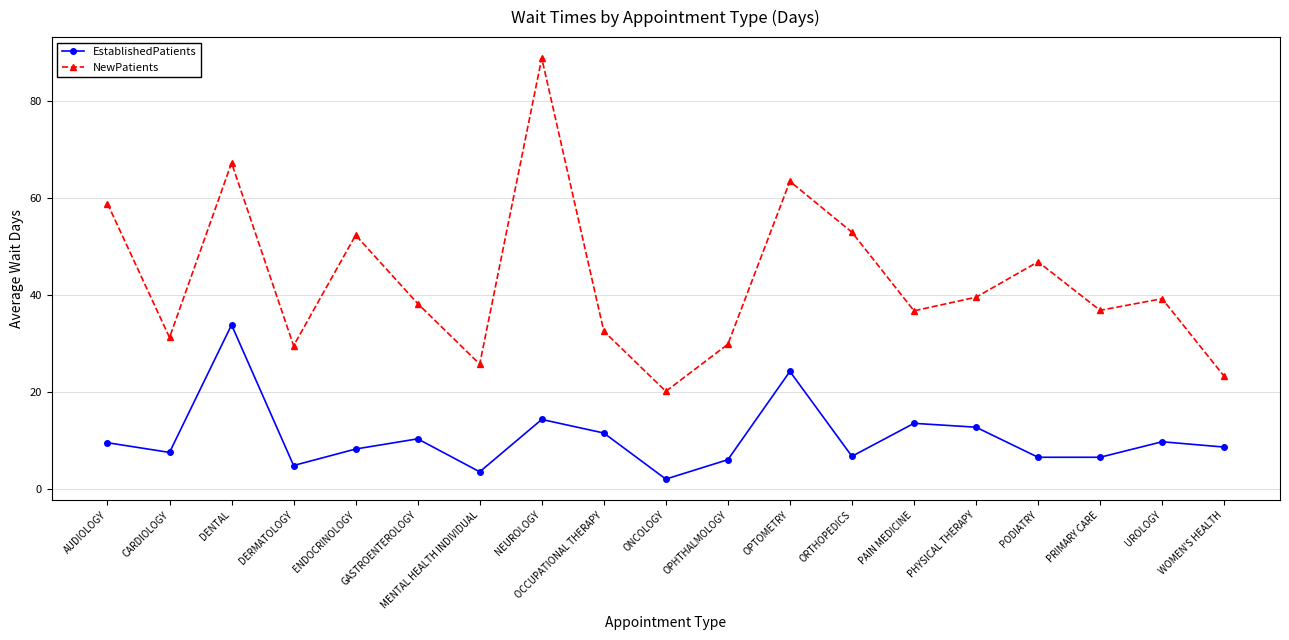

True or false: EstablishedPatients and NewPatients cross at least once.

False